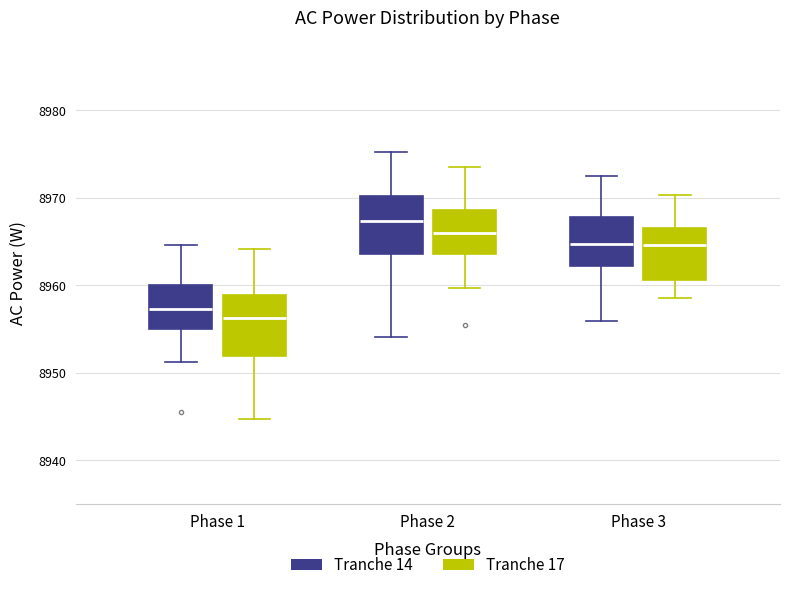

Where is the lower edge of the box for Phase 3 (Tranche 14) on the y-axis? The values are not printed on the chart, so give them approximately, as read against the axis.

8962